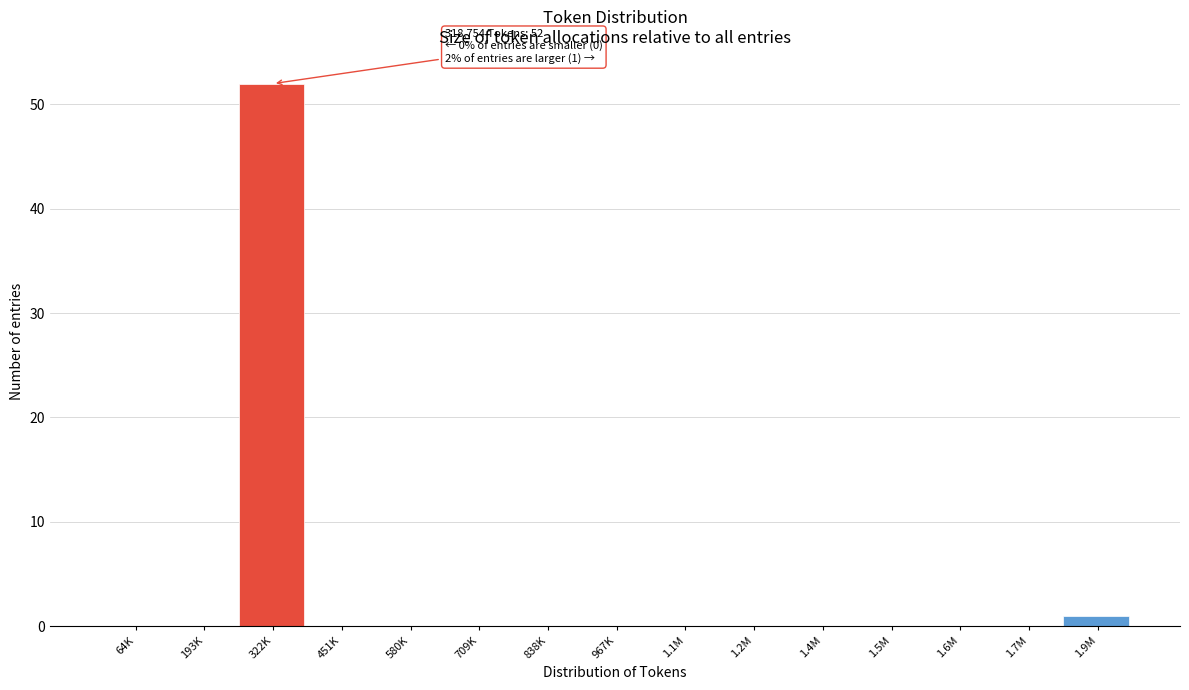

Reading right to left, transcribe all the data shown in this chart.

1.9M=1	1.7M=0	1.6M=0	1.5M=0	1.4M=0	1.2M=0	1.1M=0	967K=0	838K=0	709K=0	580K=0	451K=0	322K=52	193K=0	64K=0